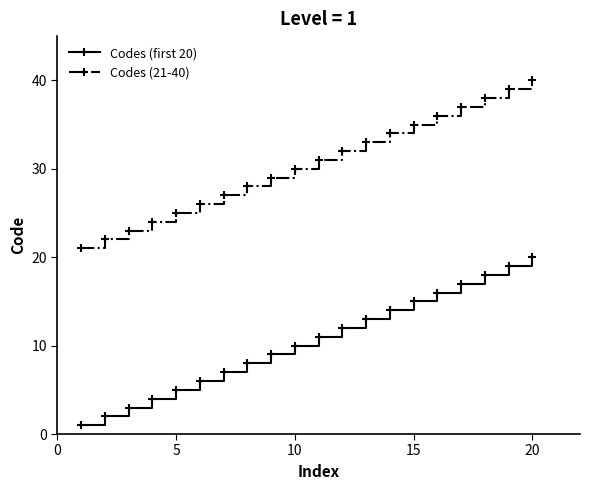

True or false: Codes (21-40) and Codes (first 20) cross at least once.

False